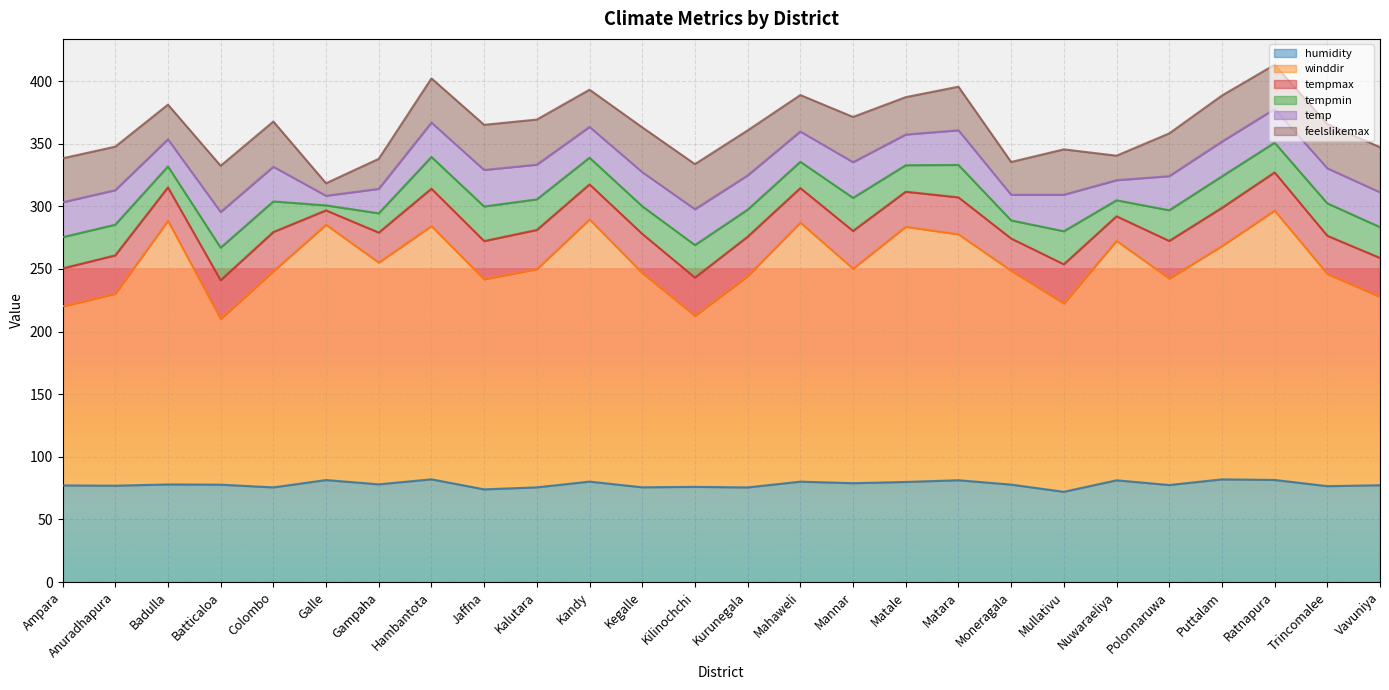

Between Mannar and Ratnapura, which series saw the biggest shift?

winddir